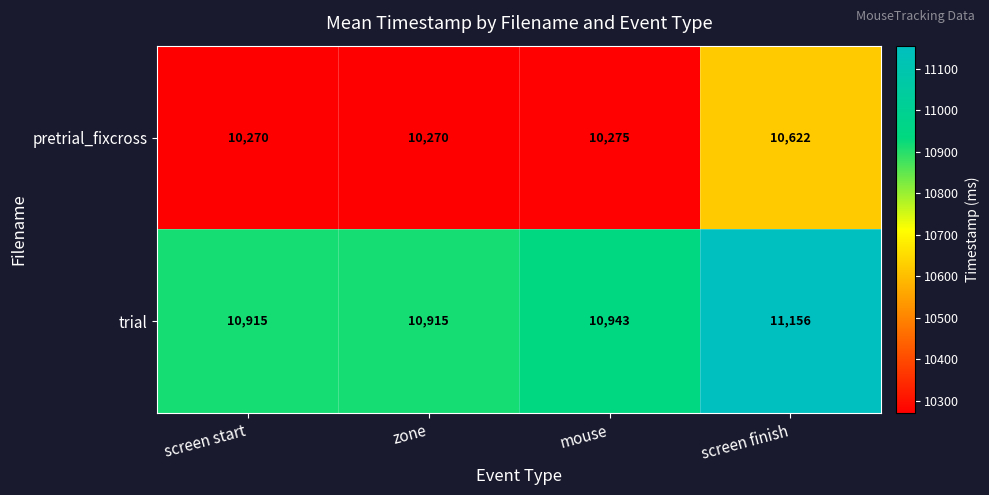

What is the sum of the pretrial_fixcross values at mouse and screen start?

20545